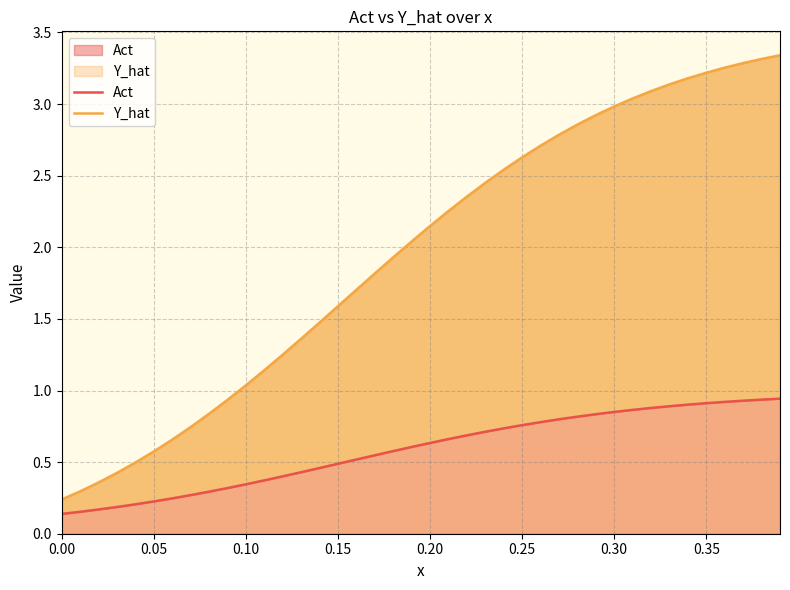

The value of Act at 14 is 0.3. True or false?

False